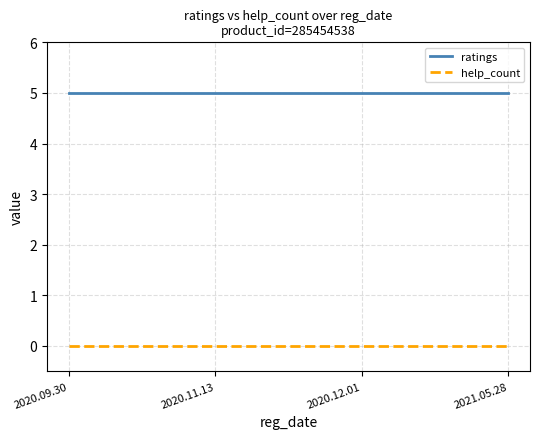

Reading left to right, transcribe all the data shown in this chart.

ratings: 5	5	5	5
help_count: 0	0	0	0